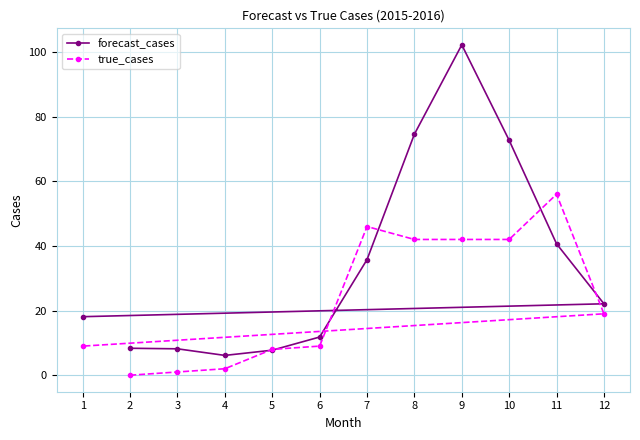

Which has a higher value, 11 or 9?

9